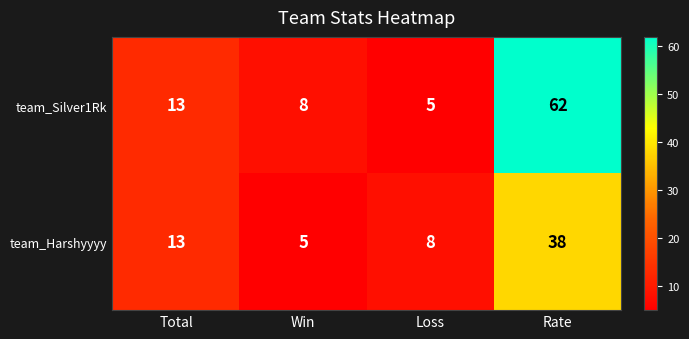

Rank the series by their maximum value, from highest to lowest.

team_Silver1Rk, team_Harshyyyy